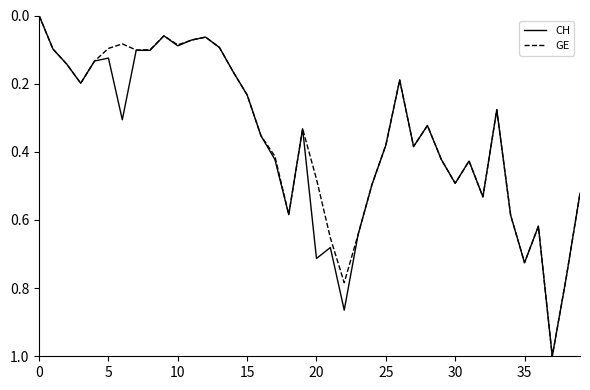

What is the sum of all CH values?

14.7